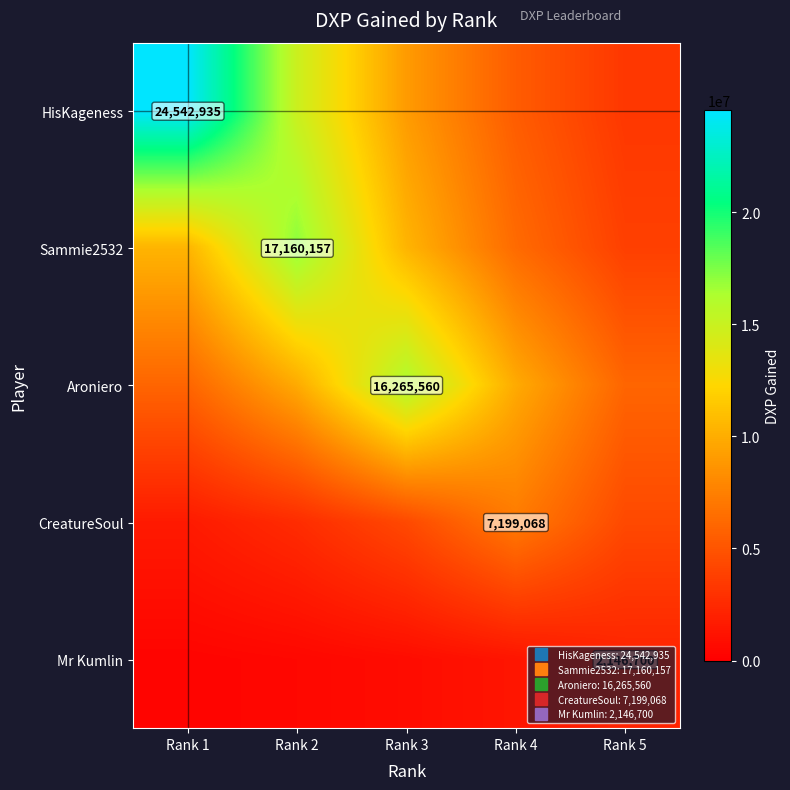

What is the total value across all series at Rank 4?

30155806.4